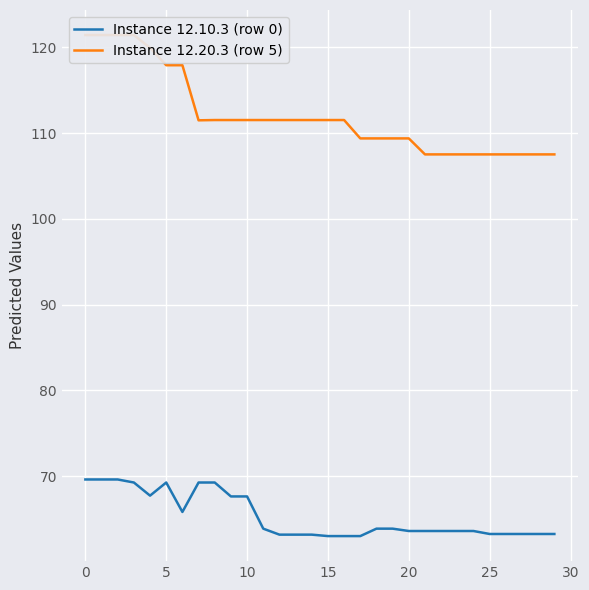

What are all the series names shown in the legend?

Instance 12.10.3 (row 0), Instance 12.20.3 (row 5)